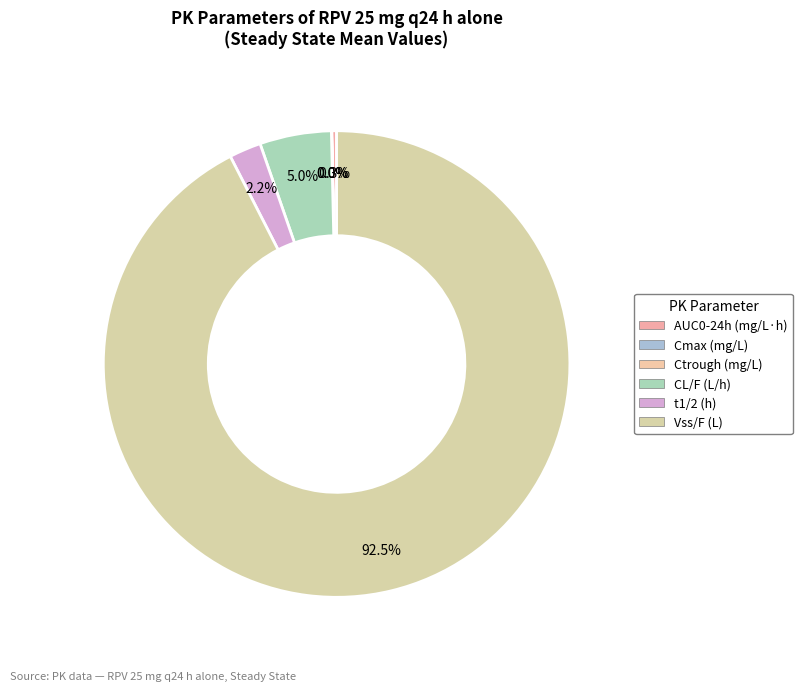

What is the change in value from Ctrough (mg/L) to t1/2 (h)?

+12.8